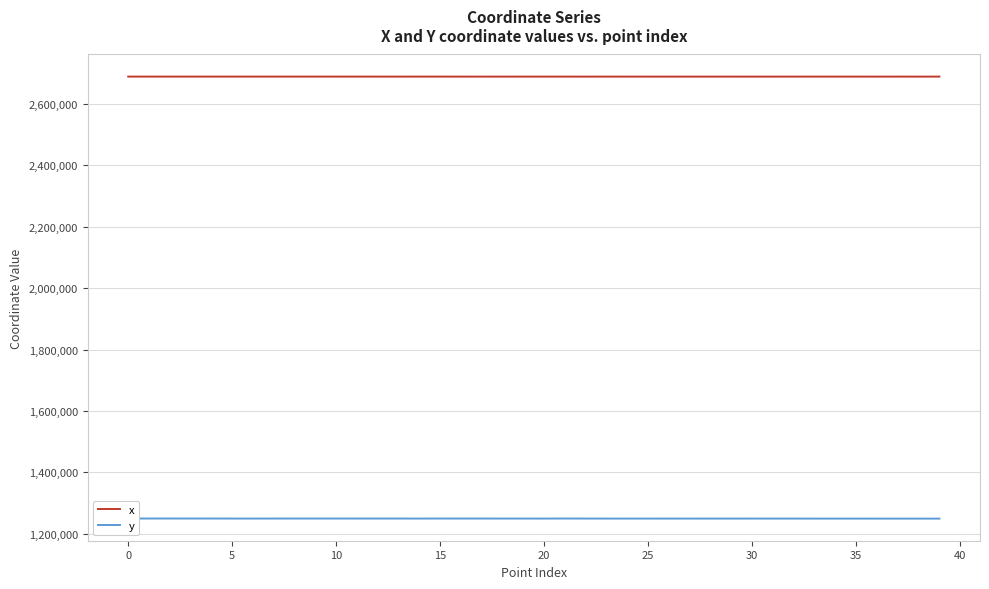

Rank the series by their maximum value, from highest to lowest.

x, y